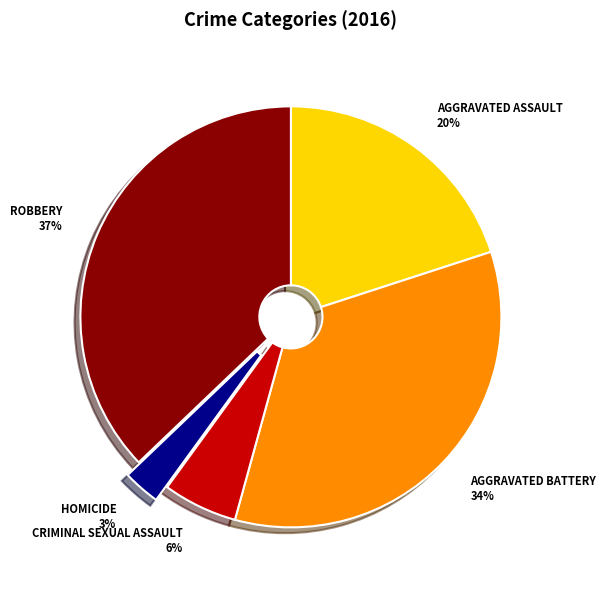

Is there a majority slice in this chart?

No